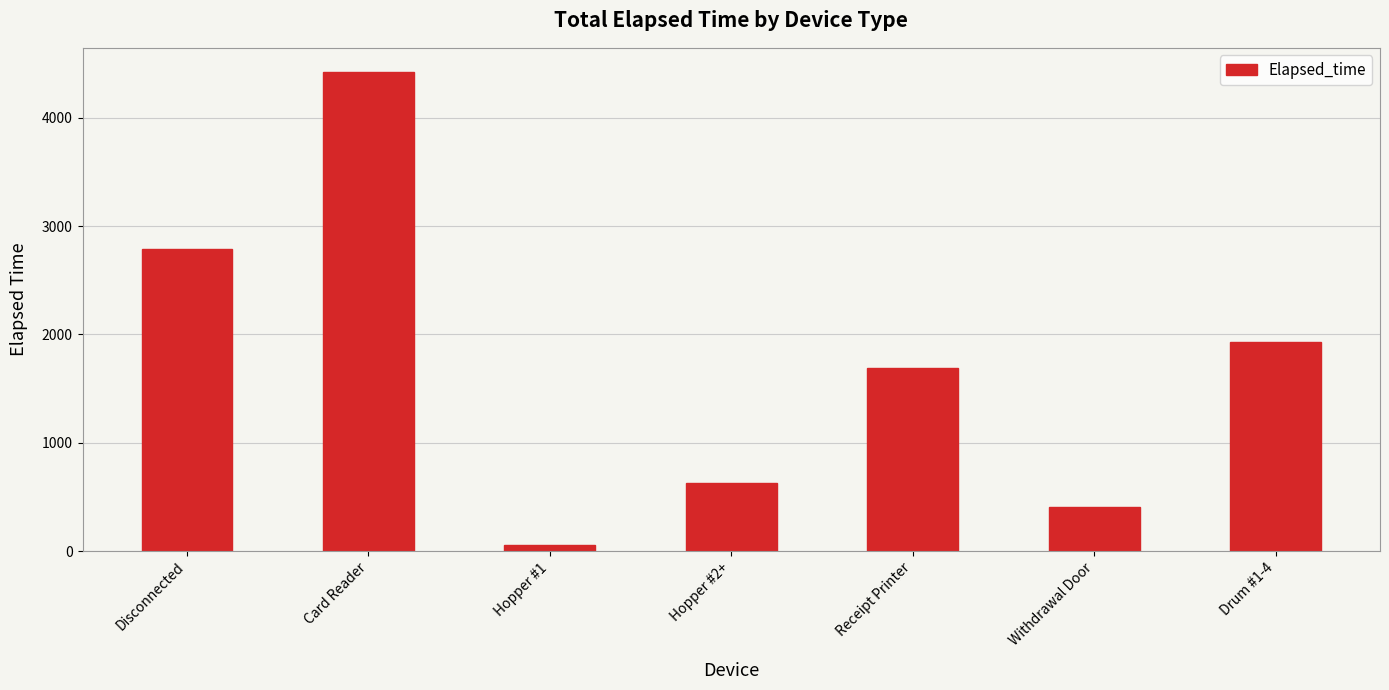

What is the difference between the values at Withdrawal Door and Receipt Printer?

1290